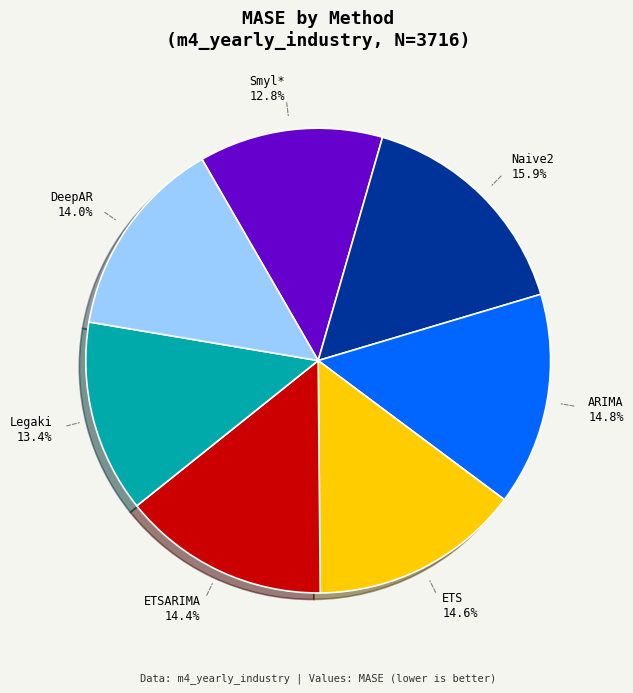

To the nearest percent, what is the difference between the largest and smallest slice percentages?

3%